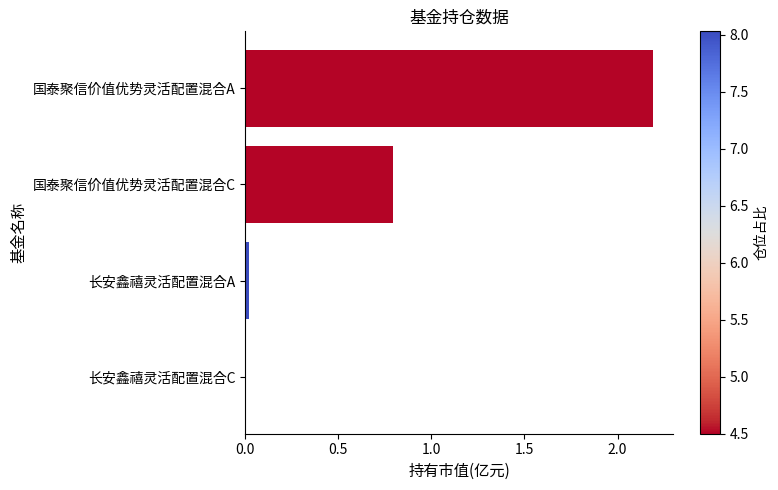

What is the sum of all values?

3.0